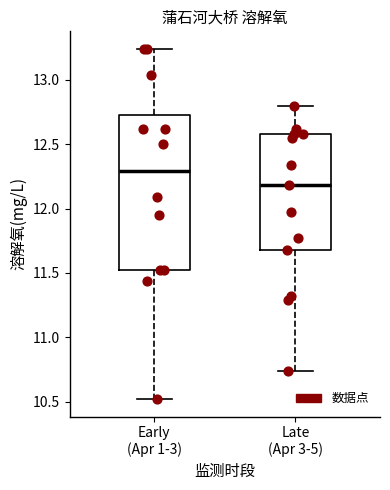

Reading left to right, transcribe this box plot: for each box, give where its median line is, the range the box spans, and where its two whiskers end, as read against the y-axis. The values are not printed on the chart, so give them approximately, as read against the axis.

Early (Apr 1-3): median 12.30, box 11.50 to 12.75, whiskers 10.50 to 13.25
Late (Apr 3-5): median 12.20, box 11.70 to 12.60, whiskers 10.75 to 12.80